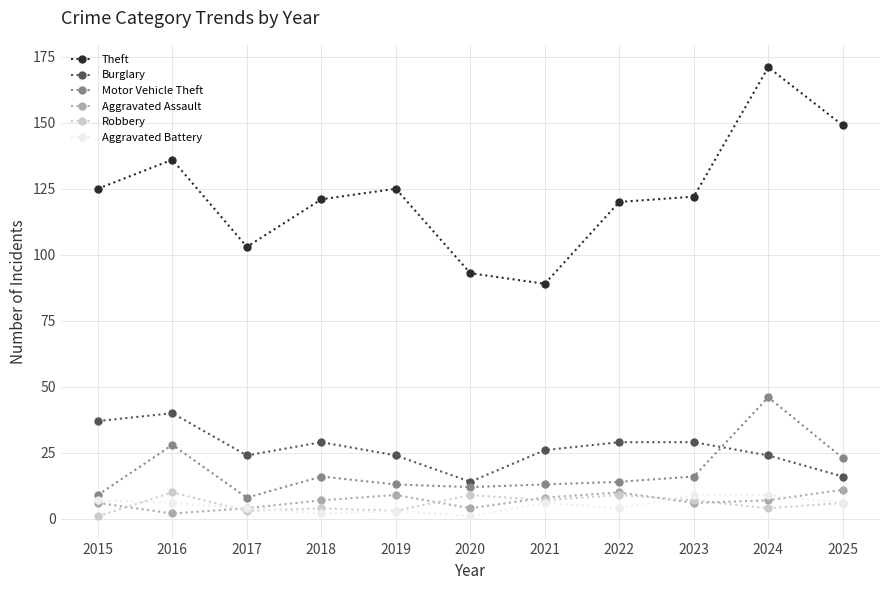

Which series changed the most between 2015 and 2020?

Theft